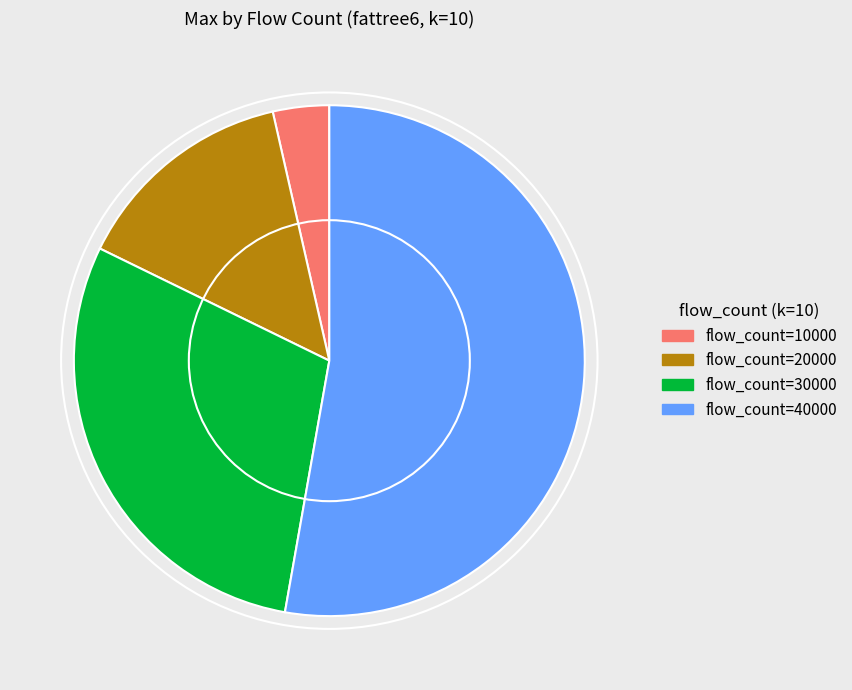

Which category has the smallest portion of the pie?

flow_count=10000